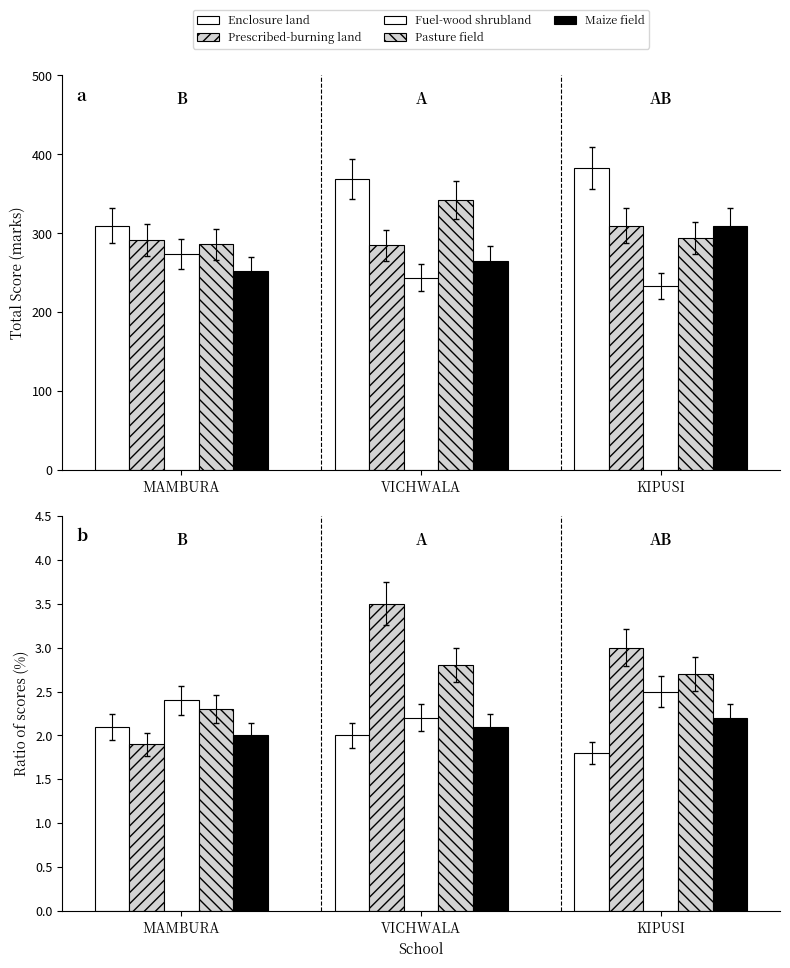

At which label is Pasture field closest to 2?

MAMBURA